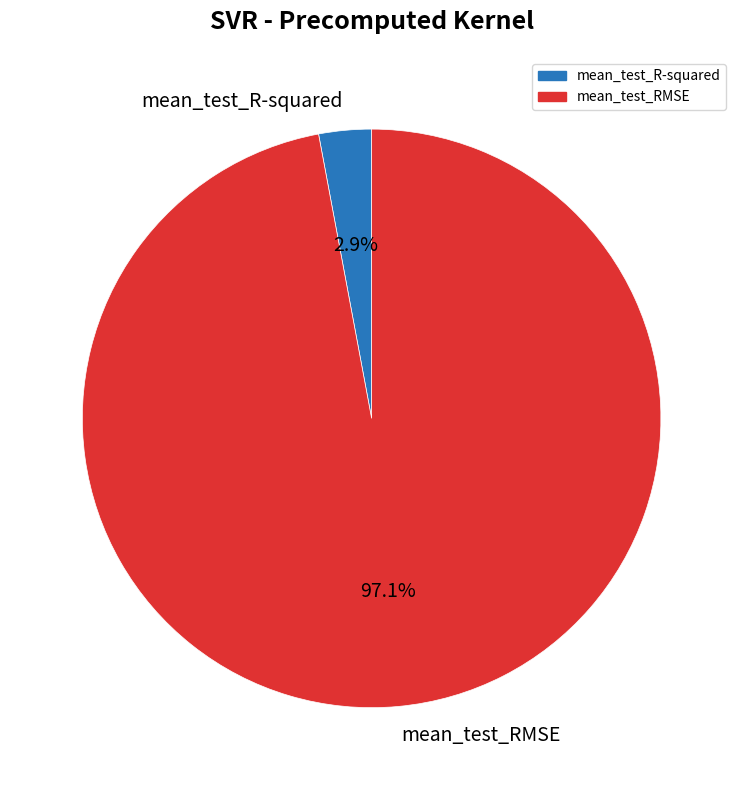

To the nearest percent, what percentage of the pie is mean_test_RMSE?

97%